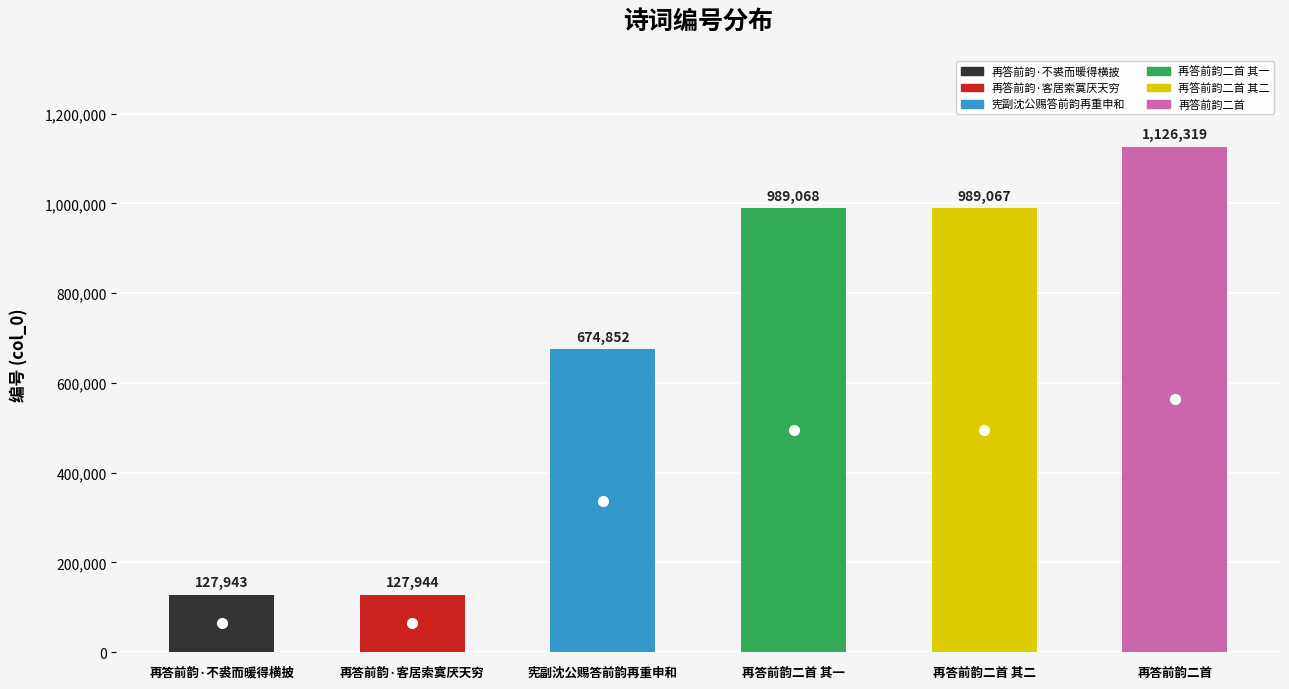

Which has a higher value, 再答前韵·客居索寞厌天穷 or 宪副沈公赐答前韵再重申和?

宪副沈公赐答前韵再重申和